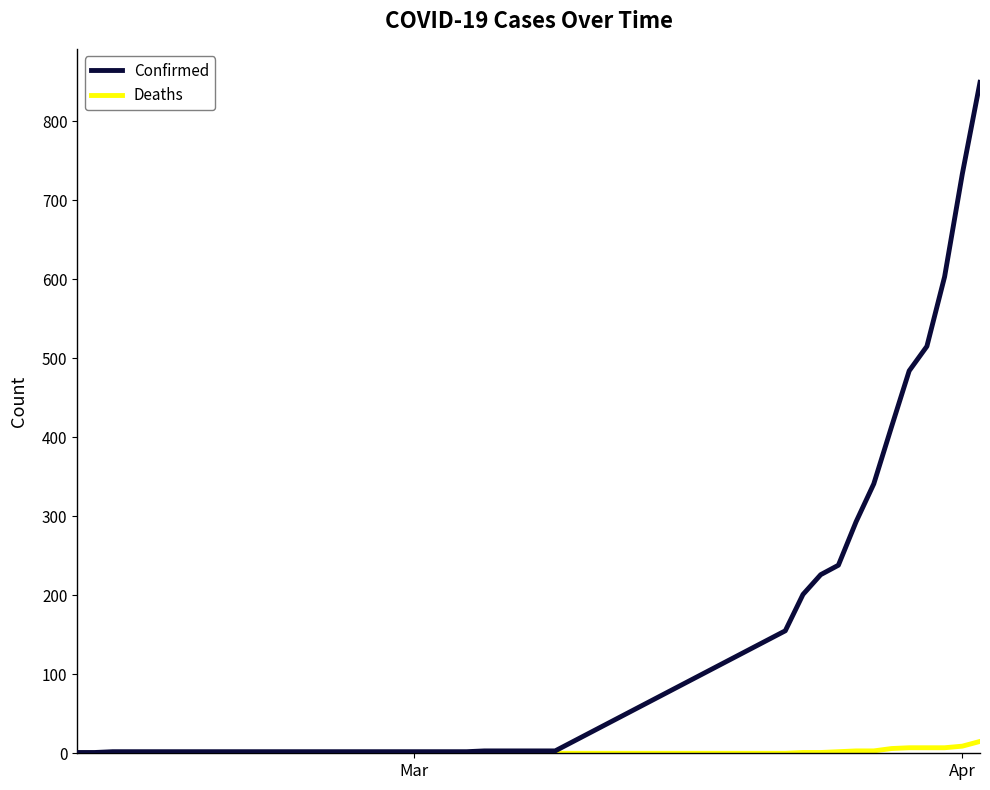

Which series has the largest range (max minus min)?

Confirmed